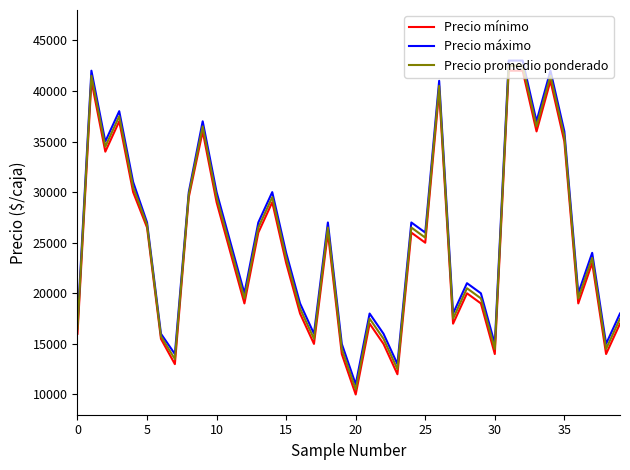

What are all the series names shown in the legend?

Precio mínimo, Precio máximo, Precio promedio ponderado